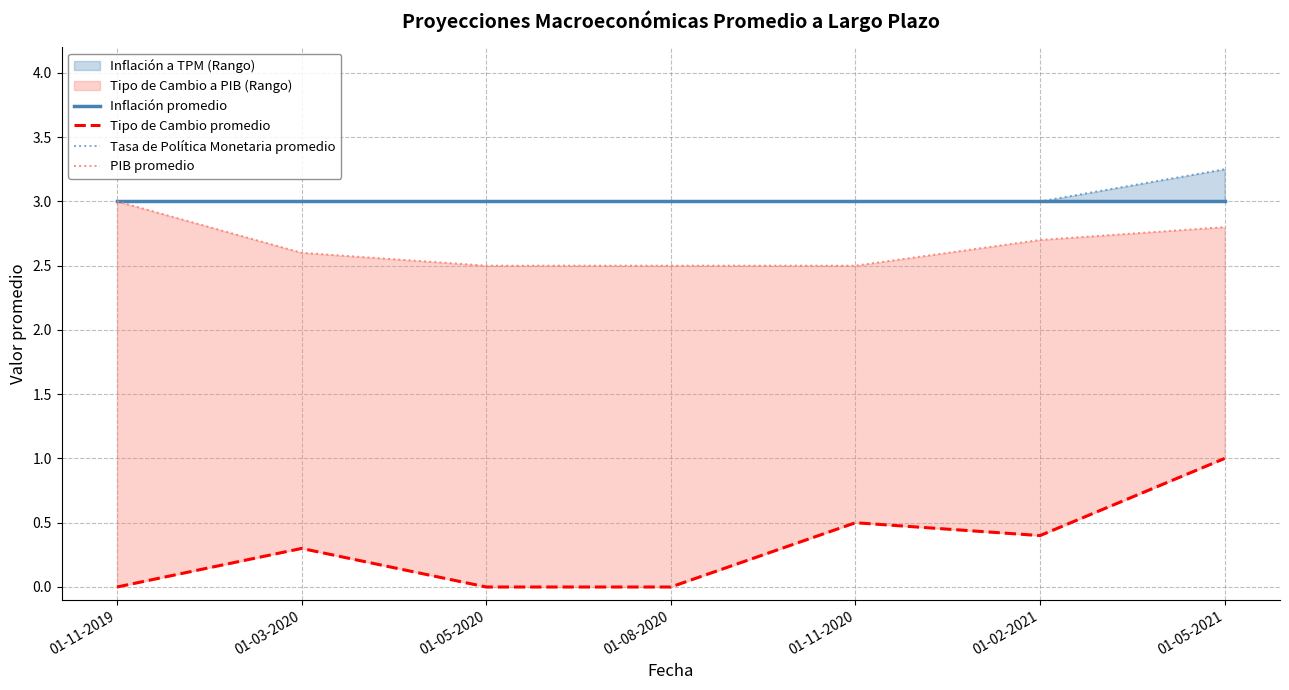

Which series changed the most between 01-11-2019 and 01-05-2020?

PIB promedio